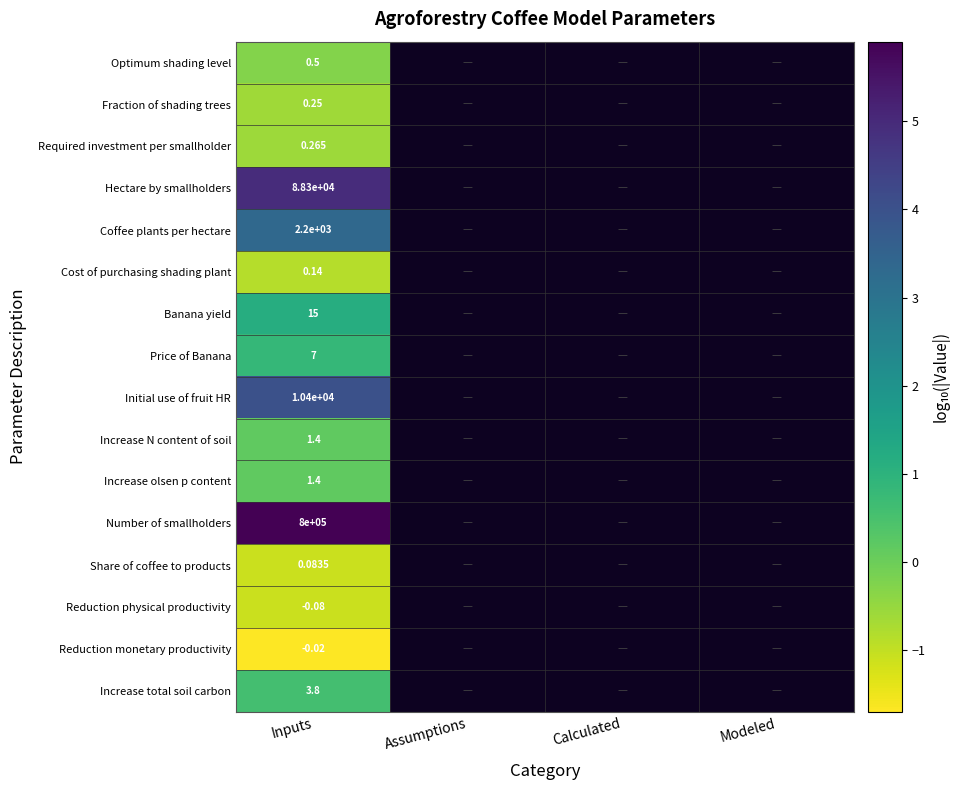

Between Calculated and Inputs, which is larger?

Inputs